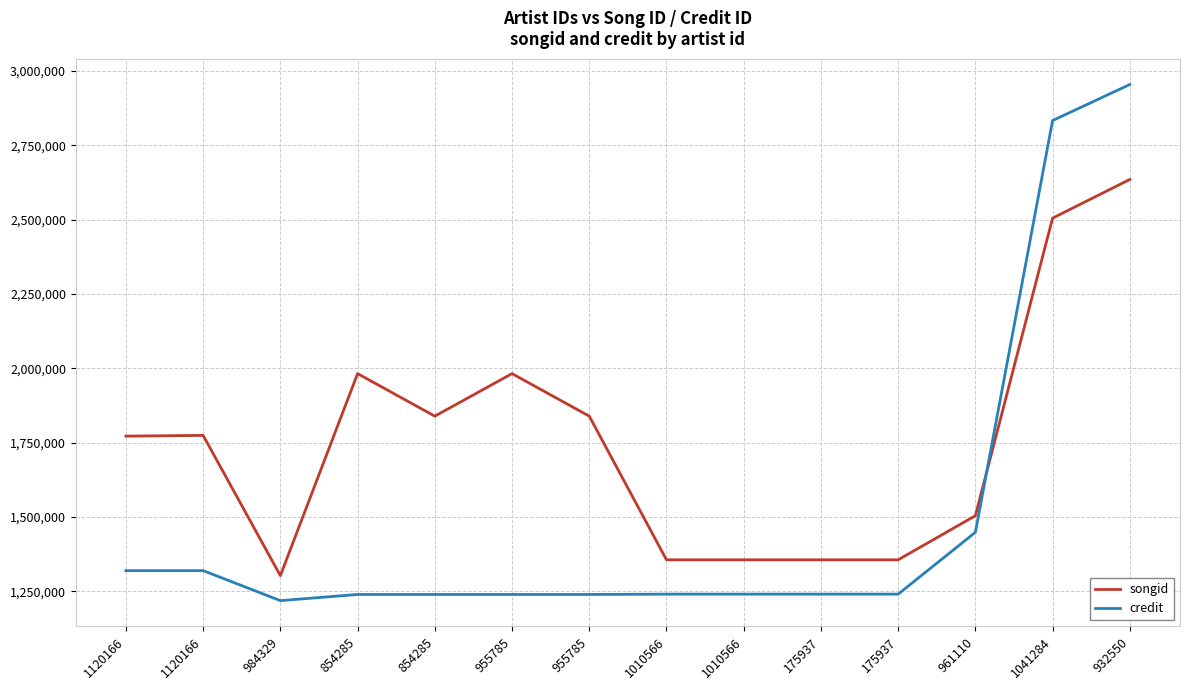

What is the minimum value shown in the chart?

1219261